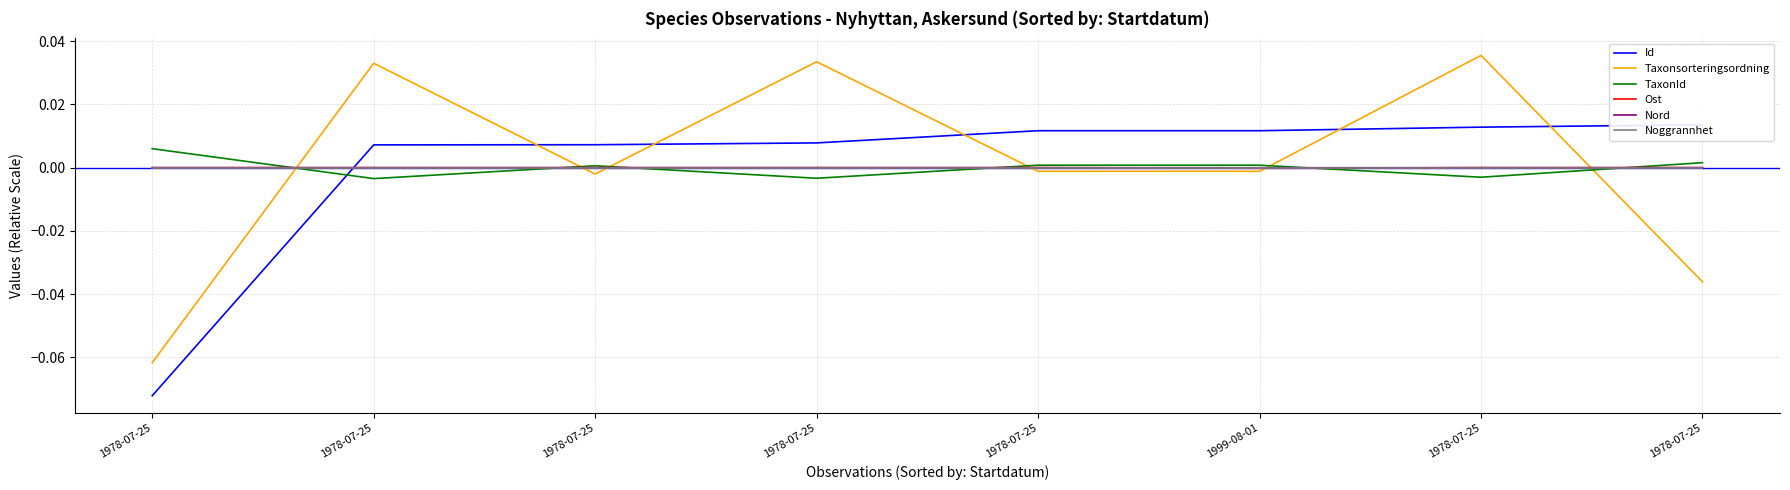

What is the minimum value shown in the chart?

-0.1